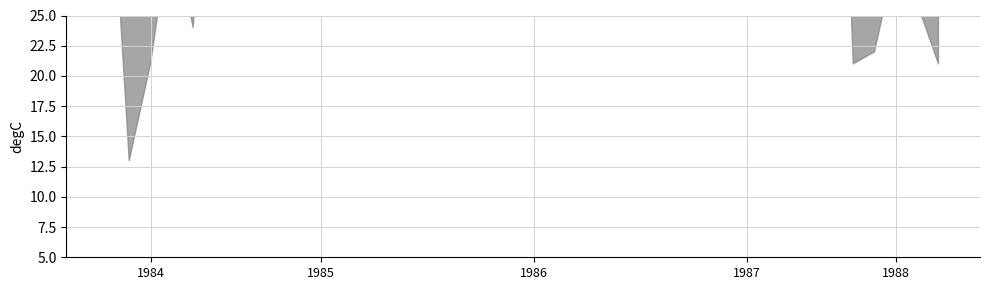

How many distinct data groups are displayed?

2